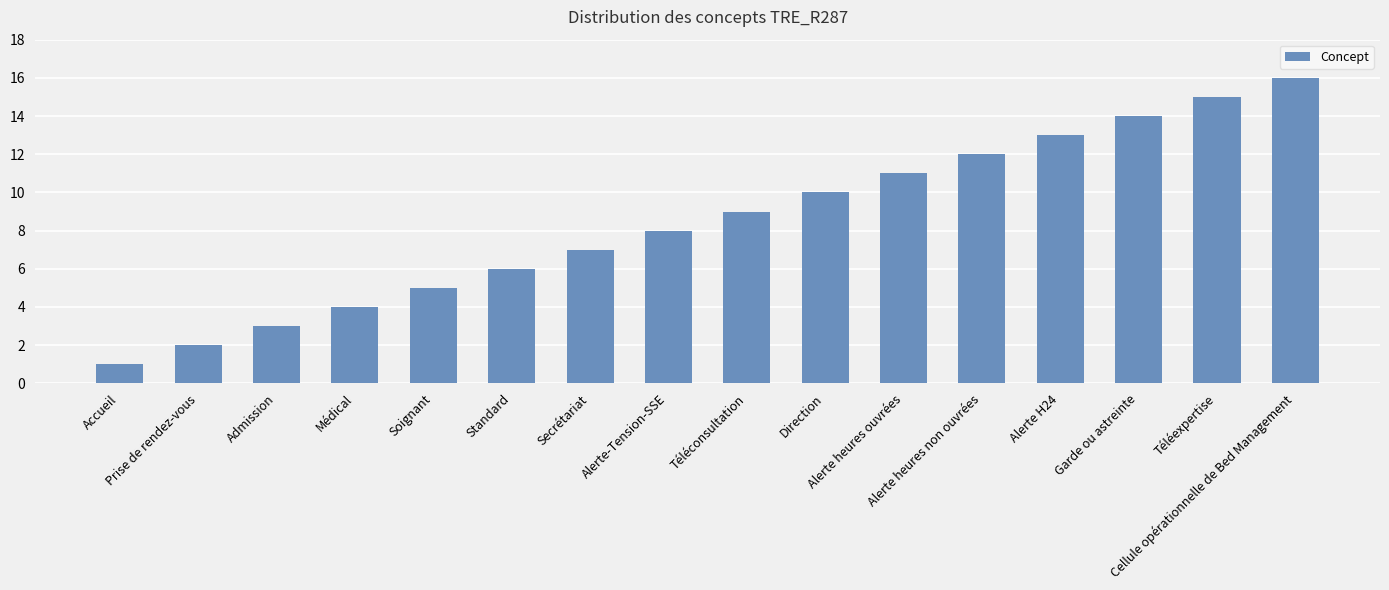

The chart shows a value of 3 at Admission. True or false?

True